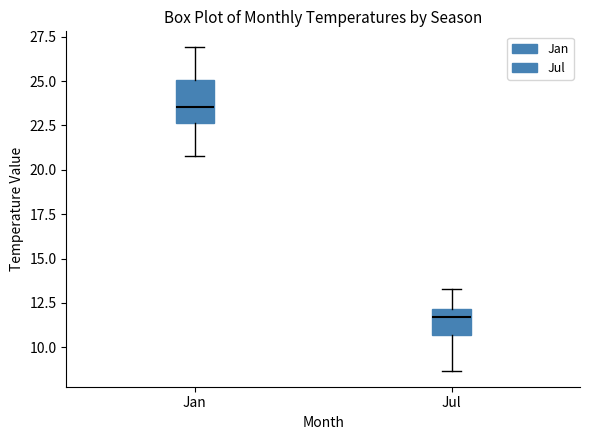

Where is the lower edge of the box for Jul on the y-axis? The values are not printed on the chart, so give them approximately, as read against the axis.

10.5